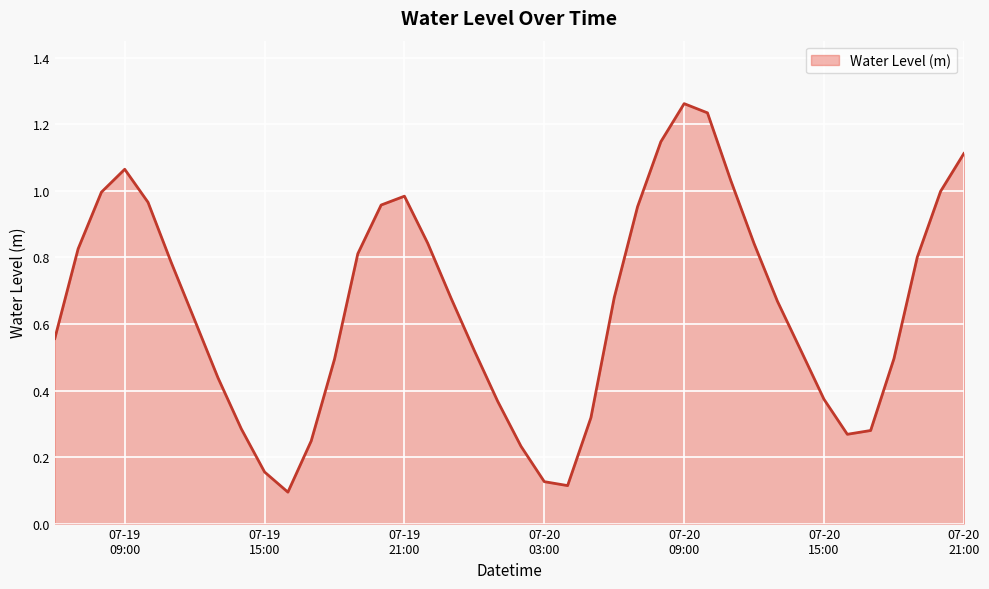

List the labels in order of value, smallest first.

2023-07-19 16:00:00, 2023-07-20 04:00:00, 2023-07-20 03:00:00, 2023-07-19 15:00:00, 2023-07-20 02:00:00, 2023-07-19 17:00:00, 2023-07-20 16:00:00, 2023-07-20 17:00:00, 2023-07-19 14:00:00, 2023-07-20 05:00:00, 2023-07-20 01:00:00, 2023-07-20 15:00:00, 2023-07-19 13:00:00, 2023-07-19 18:00:00, 2023-07-20 18:00:00, 2023-07-20 00:00:00, 2023-07-20 14:00:00, 2023-07-19 06:00:00, 2023-07-19 12:00:00, 2023-07-20 13:00:00, 2023-07-19 23:00:00, 2023-07-20 06:00:00, 2023-07-19 11:00:00, 2023-07-20 19:00:00, 2023-07-19 19:00:00, 2023-07-19 07:00:00, 2023-07-20 12:00:00, 2023-07-19 22:00:00, 2023-07-20 07:00:00, 2023-07-19 20:00:00, 2023-07-19 10:00:00, 2023-07-19 21:00:00, 2023-07-19 08:00:00, 2023-07-20 20:00:00, 2023-07-20 11:00:00, 2023-07-19 09:00:00, 2023-07-20 21:00:00, 2023-07-20 08:00:00, 2023-07-20 10:00:00, 2023-07-20 09:00:00